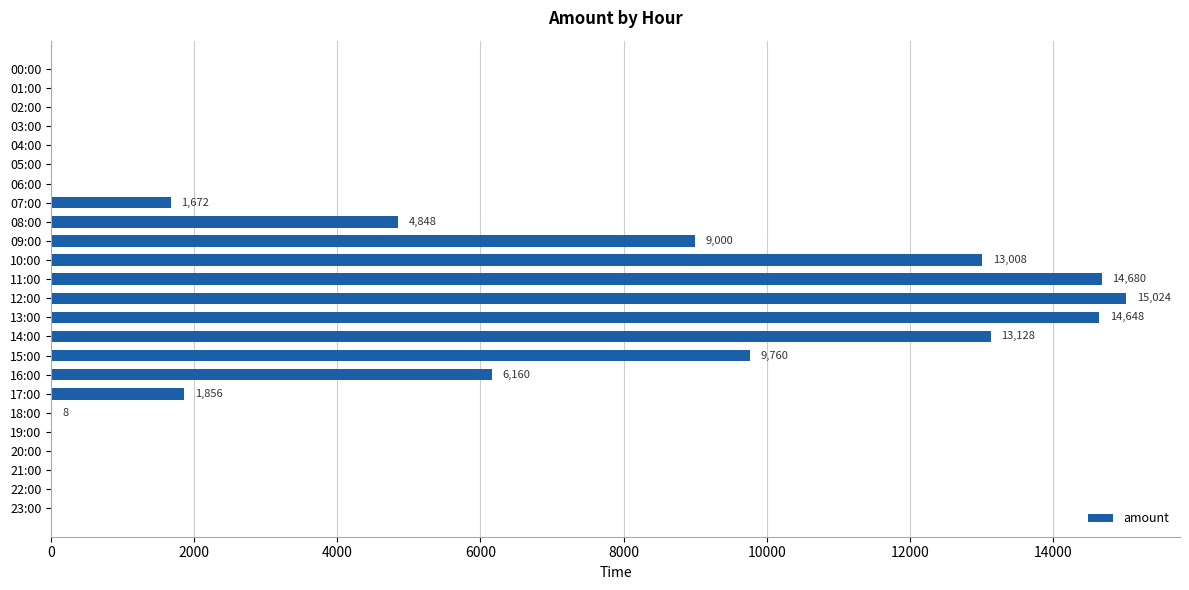

At which label is the value closest to 7512?

16:00